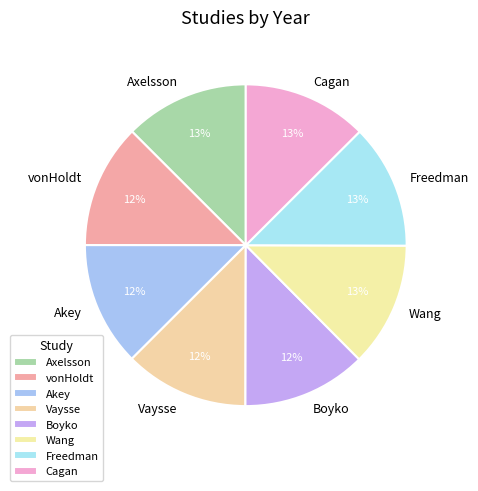

Count the number of slices in the pie.

8